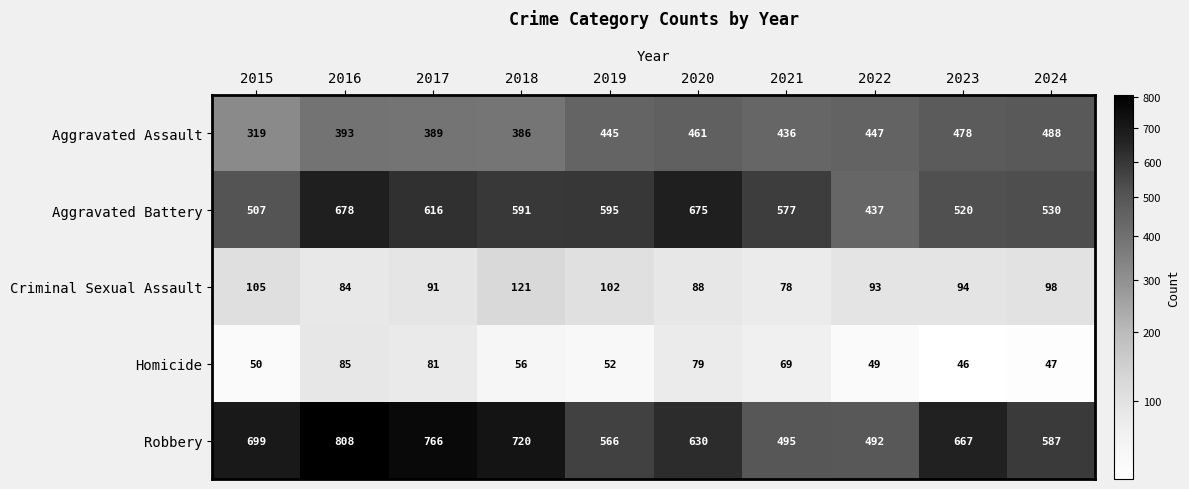

The value of Aggravated Battery at 2024 is 530. True or false?

True